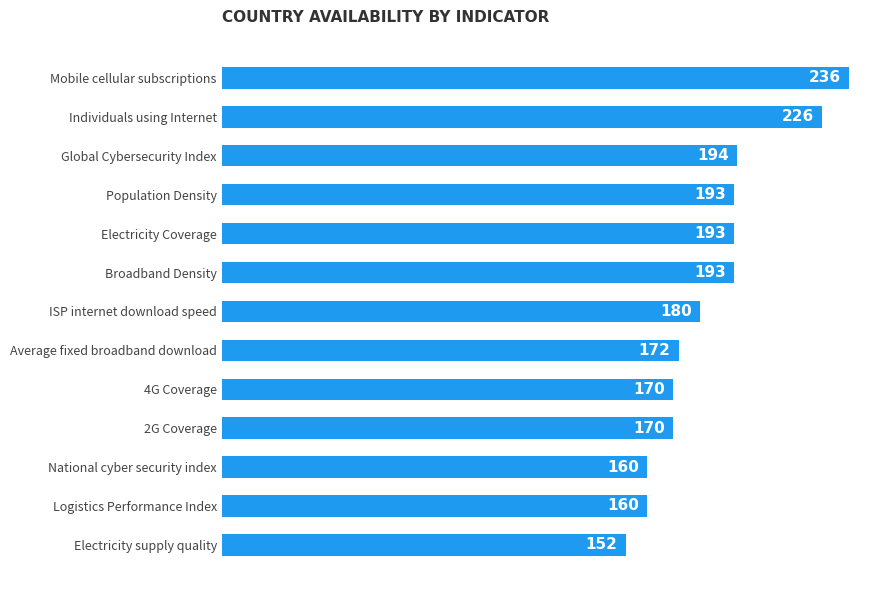

Are the bars grouped side by side (vs. stacked)?

No